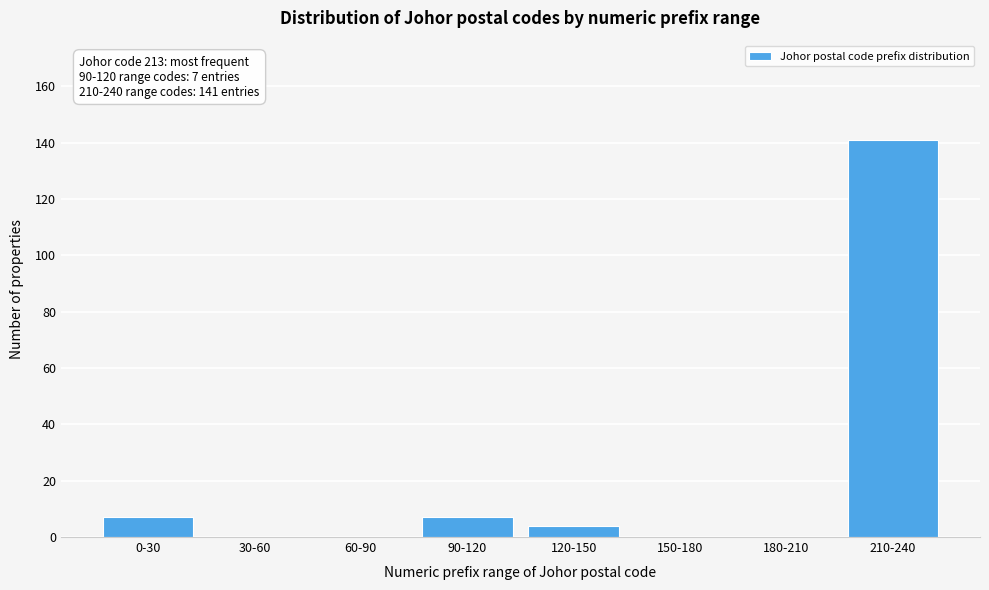

Reading right to left, extract all data points from this chart.

210-240=141	180-210=0	150-180=0	120-150=4	90-120=7	60-90=0	30-60=0	0-30=7